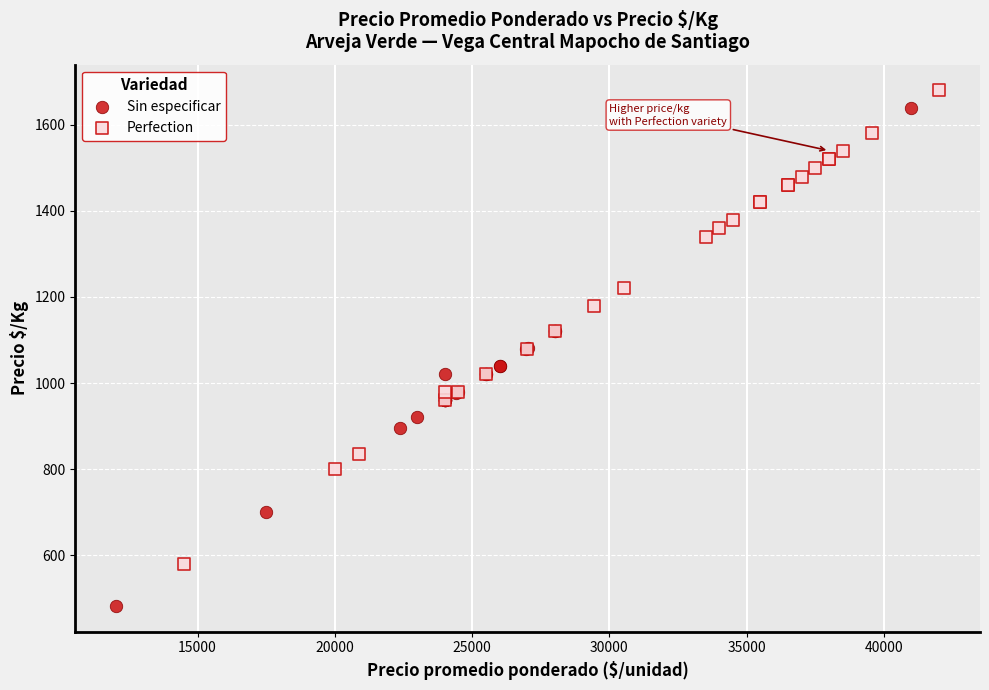

Which series contains the highest Y value?

Perfection